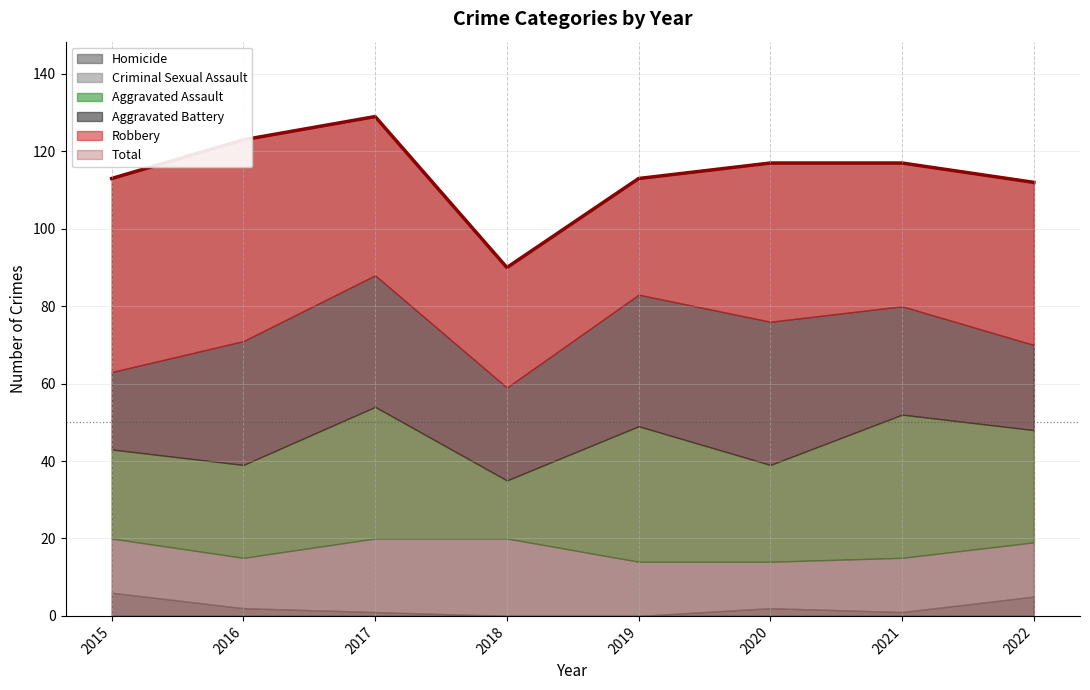

True or false: Aggravated Assault has a value of 7 at 2018.

False